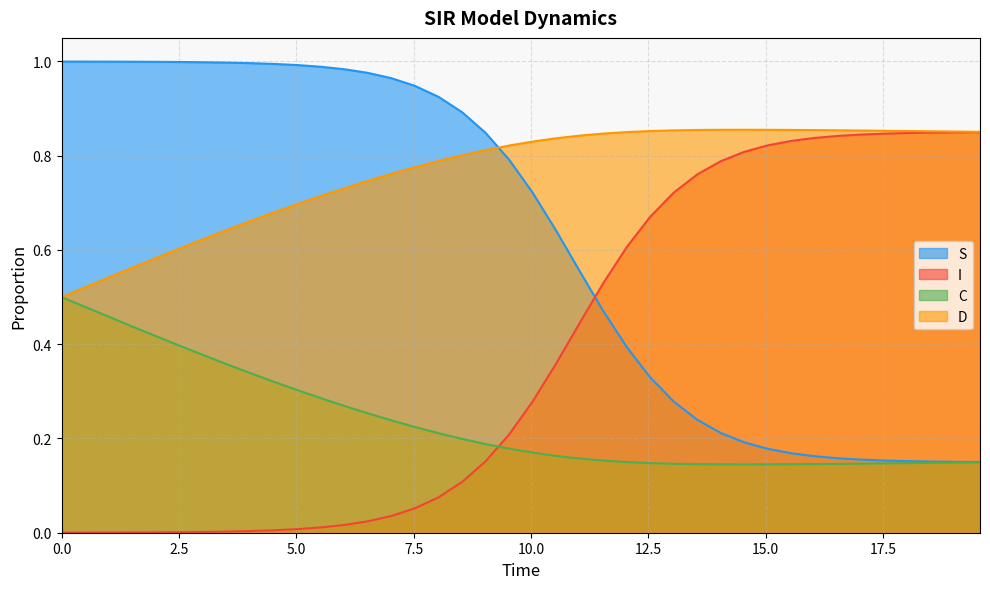

Rank the series by their average value, from lowest to highest.

C, I, S, D